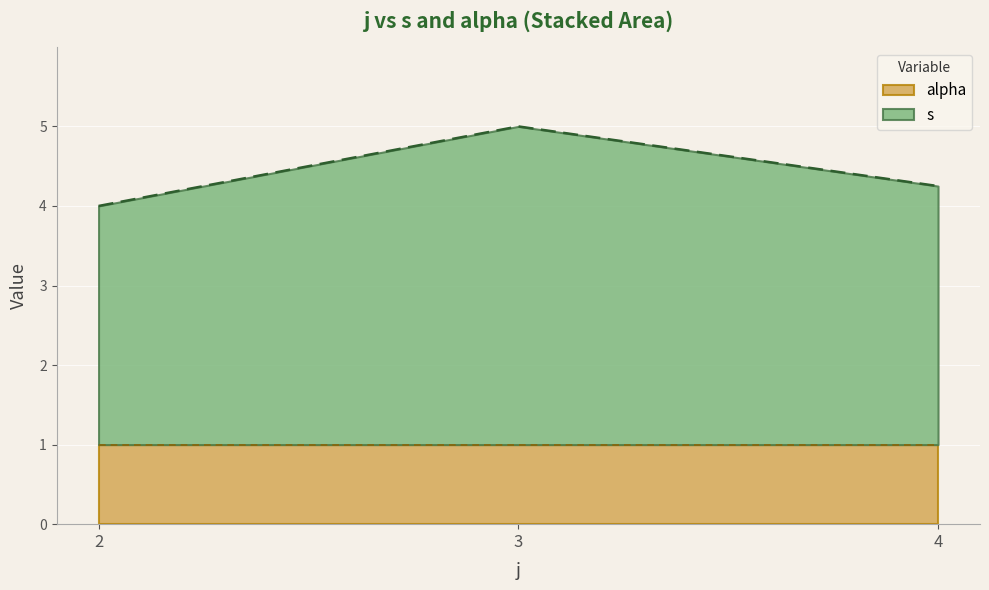

What is the ratio of the value at 3 to the value at 2?

1.2